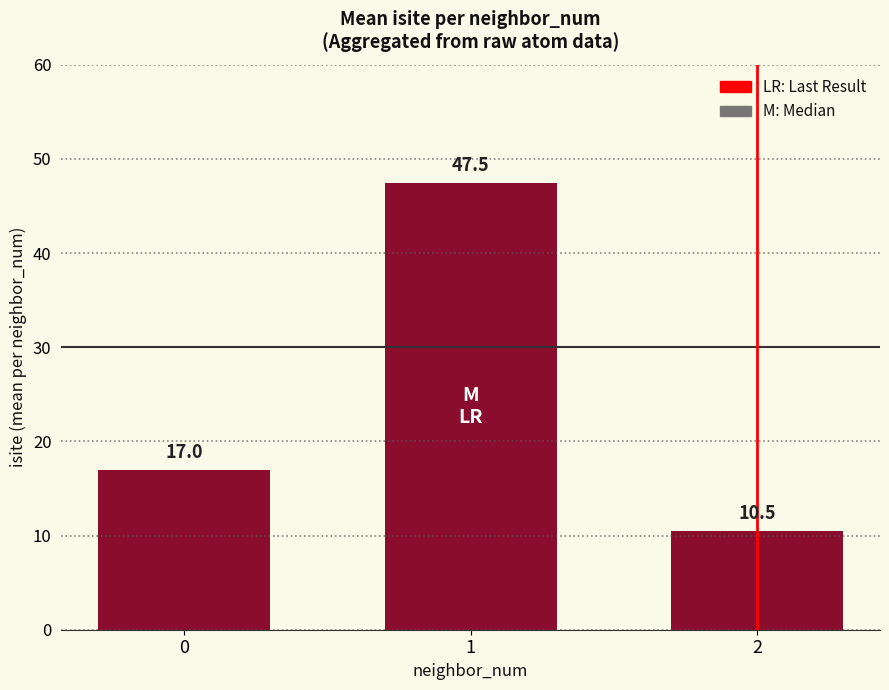

Which category has the highest value across all series?

1